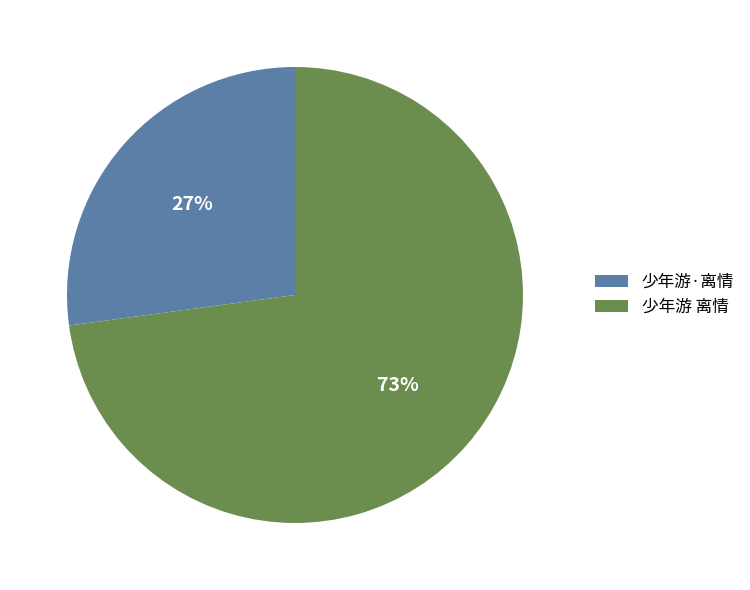

What is the ratio of the value at 少年游 离情 to the value at 少年游·离情?

2.7